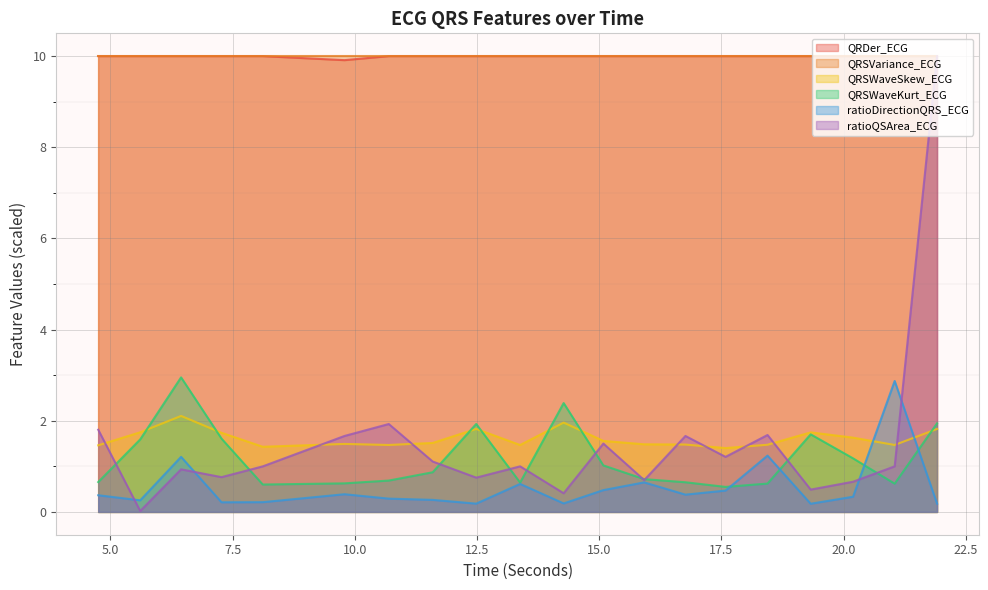

What is the difference between the maximum and minimum values in the QRSWaveKurt_ECG series?

2.4